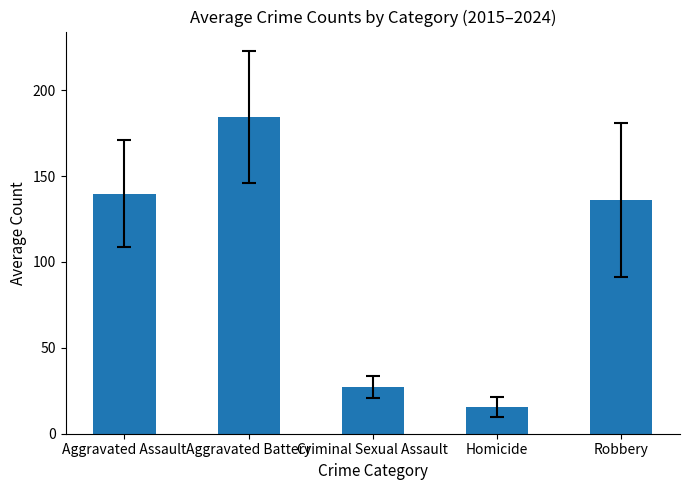

Approximately how many times larger is the value at Aggravated Assault compared to Homicide?

9.0